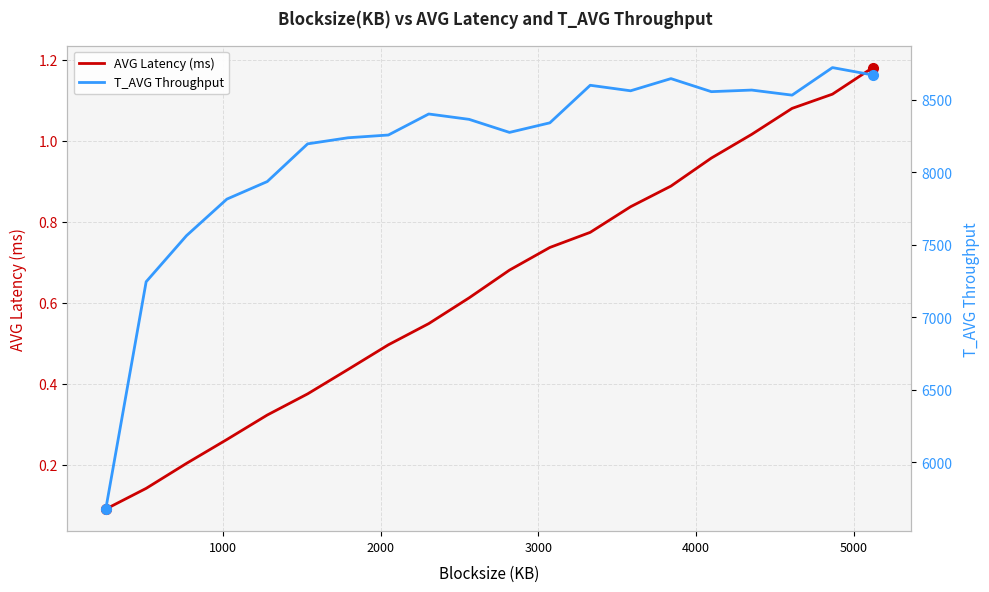

What is the difference between the second highest and minimum values in the AVG Latency (ms) series?

1.0